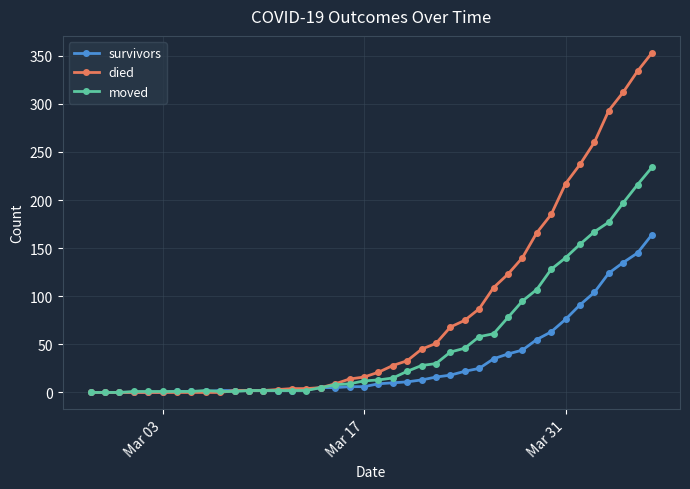

How many values in the survivors series are below 9?

20